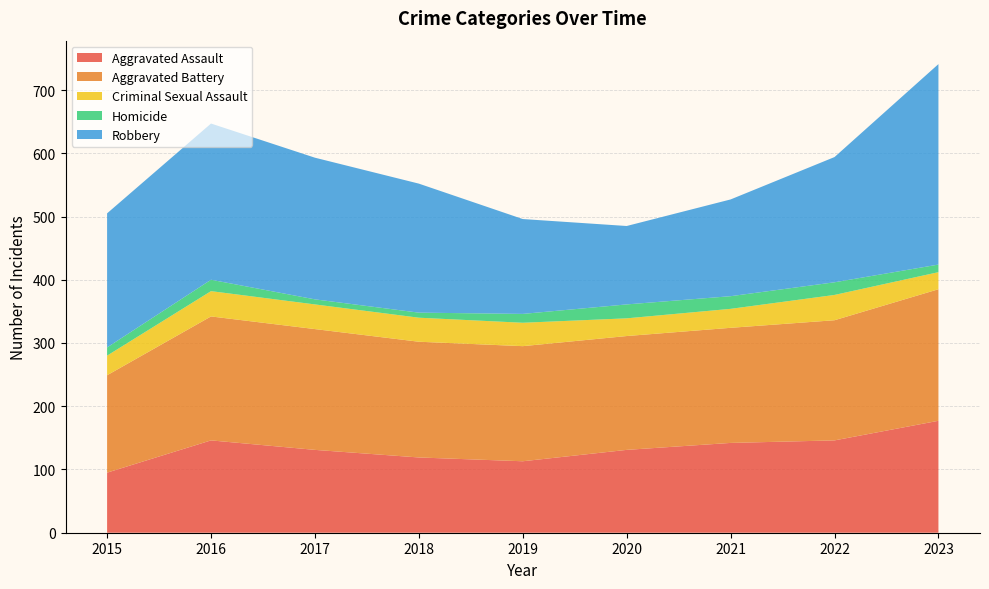

Reading left to right, transcribe all the data shown in this chart.

Aggravated Assault: 2015=95	2016=146	2017=131	2018=119	2019=113	2020=131	2021=142	2022=146	2023=177
Aggravated Battery: 2015=154	2016=196	2017=191	2018=183	2019=182	2020=180	2021=182	2022=190	2023=208
Criminal Sexual Assault: 2015=31	2016=40	2017=39	2018=38	2019=37	2020=28	2021=30	2022=40	2023=27
Homicide: 2015=13	2016=18	2017=8	2018=8	2019=14	2020=22	2021=20	2022=20	2023=12
Robbery: 2015=212	2016=247	2017=224	2018=204	2019=150	2020=124	2021=153	2022=198	2023=317